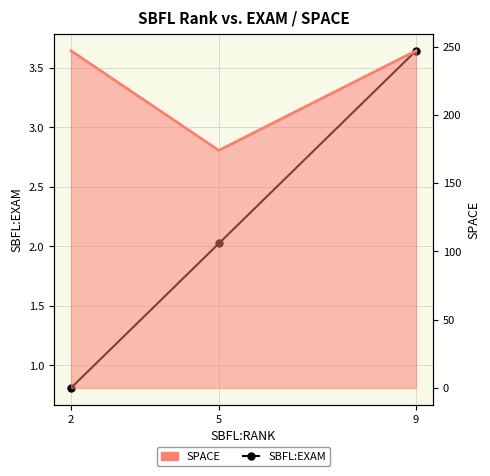

List the labels in order of value, largest first.

9, 5, 2